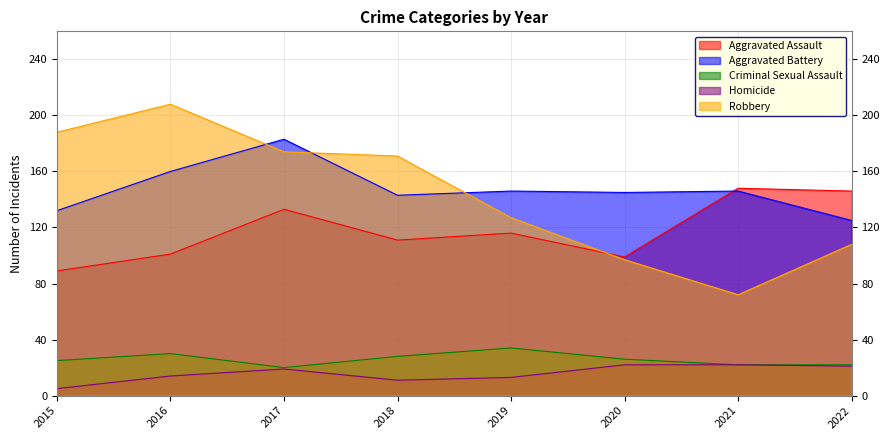

How many data points in Criminal Sexual Assault are less than 26?

4